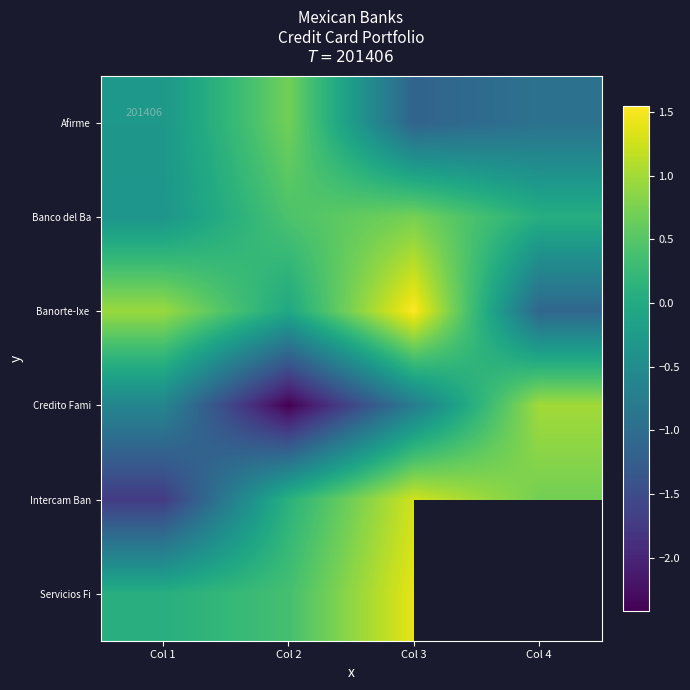

What is the maximum value shown in the chart?

1.5